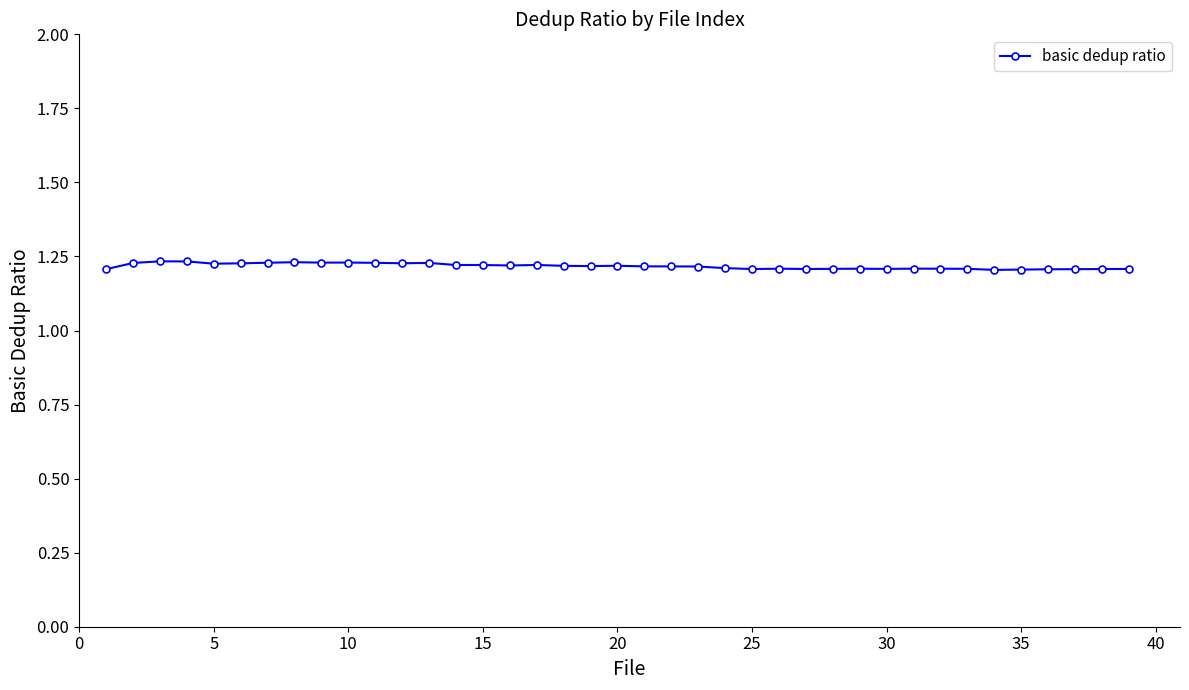

Count the values in the range 1 to 2.

39